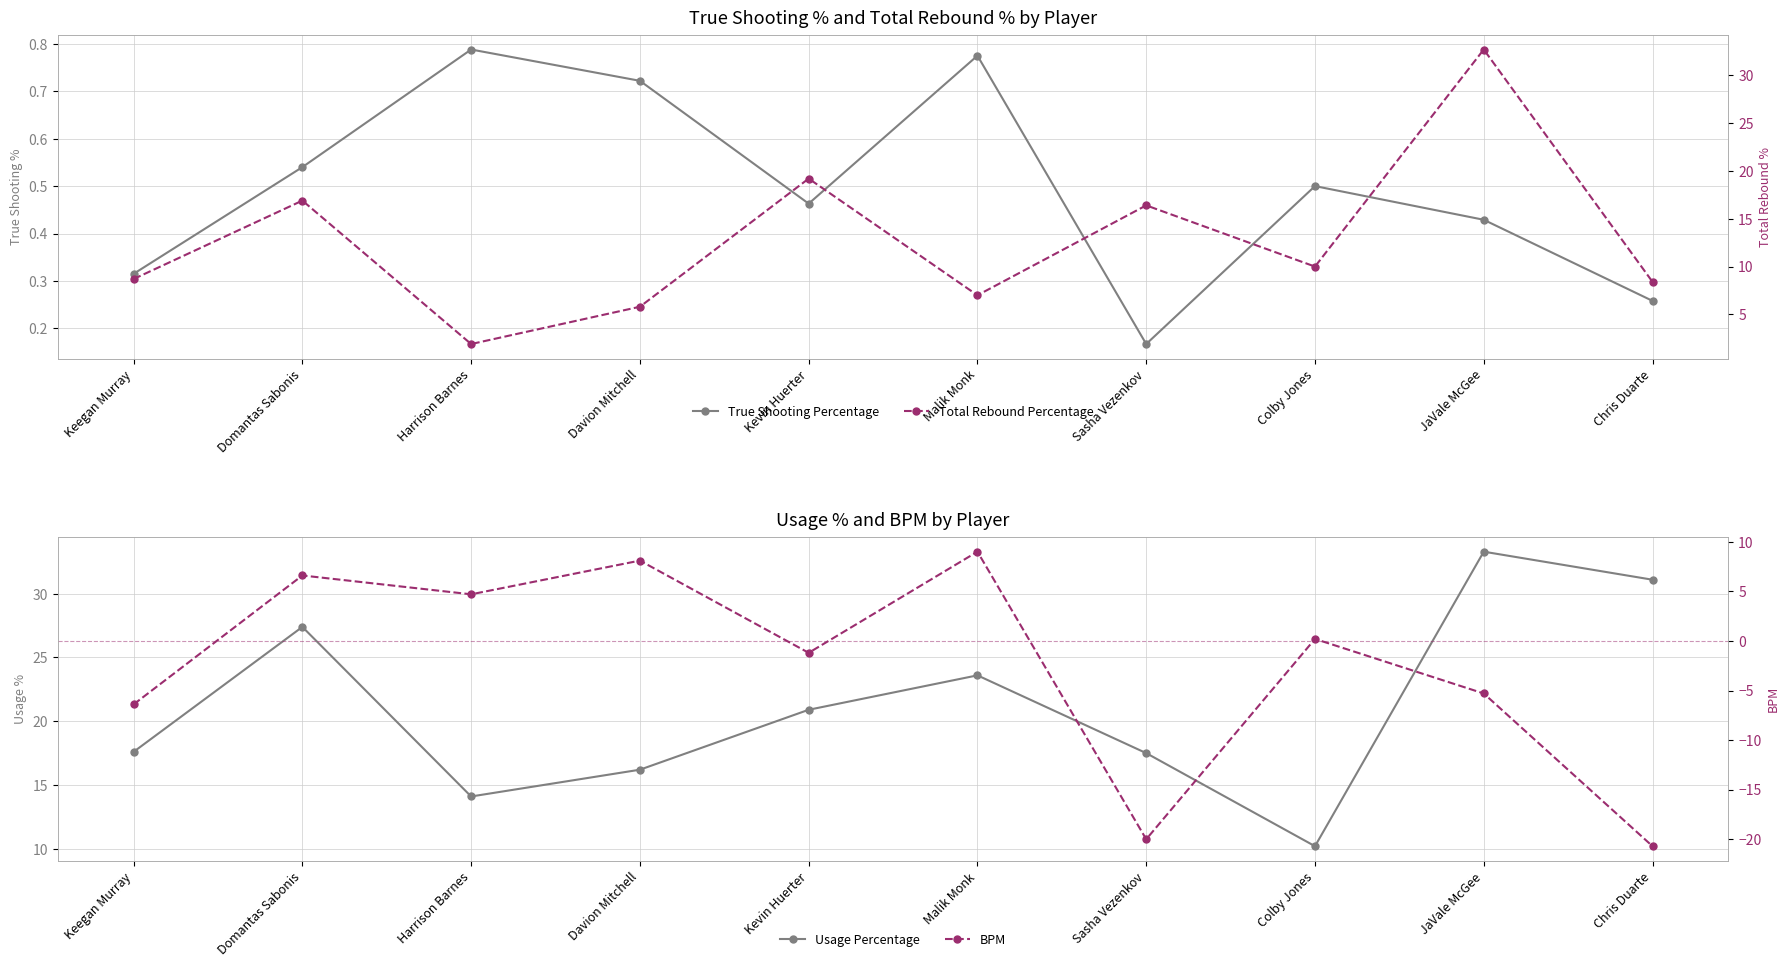

At which category is the sum across all series the highest?

JaVale McGee